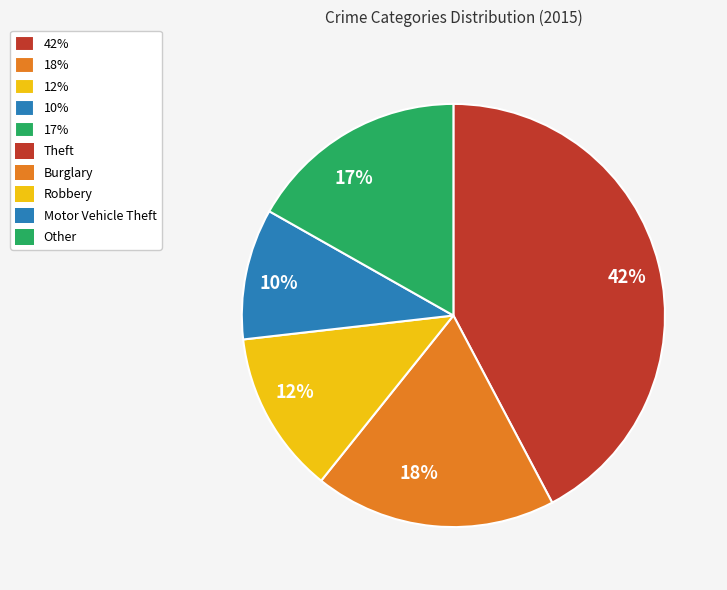

What percentage is the 10% slice, to the nearest percent?

10%